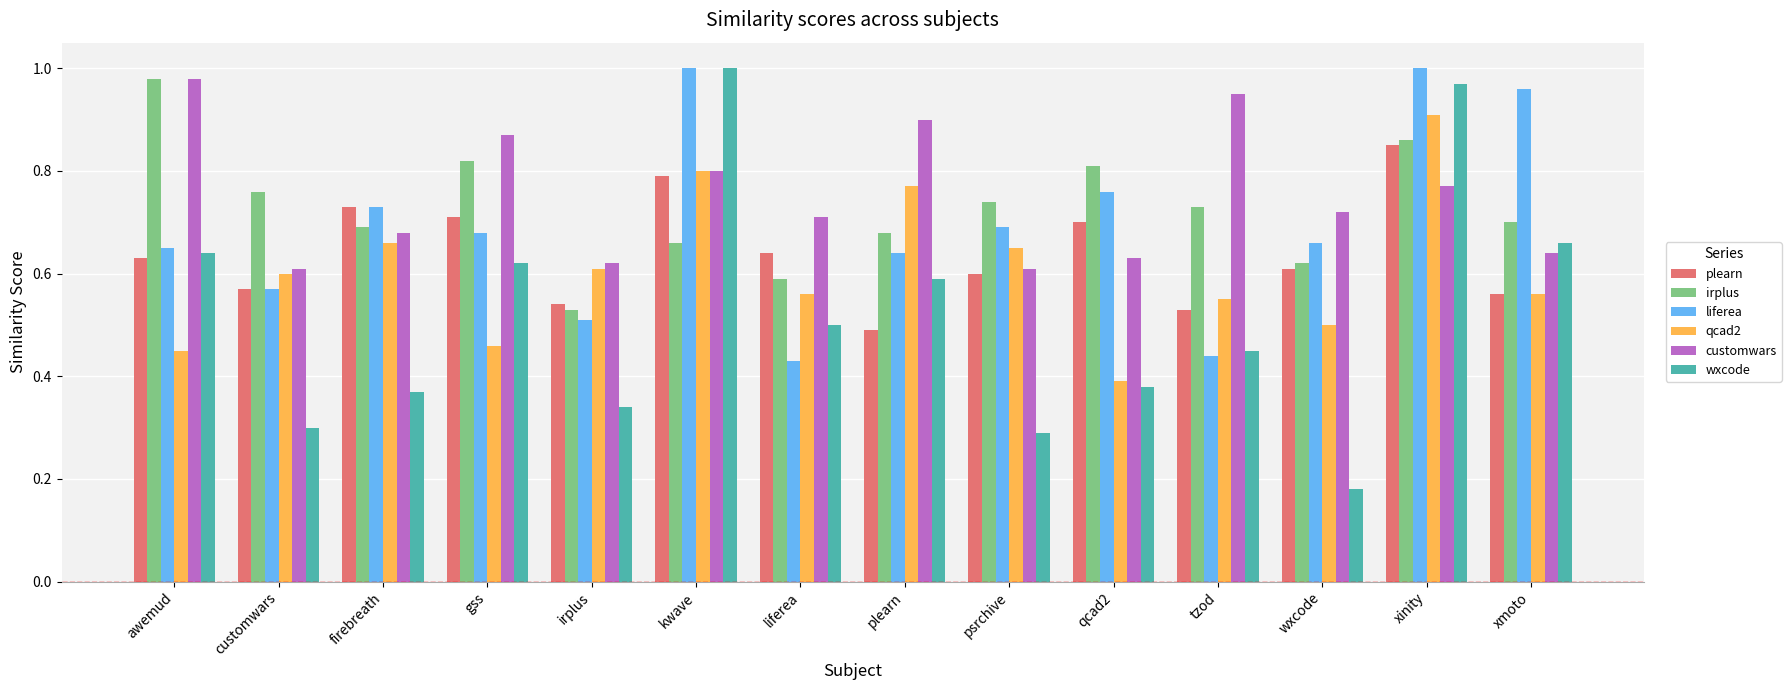

What position from the left is wxcode?

12